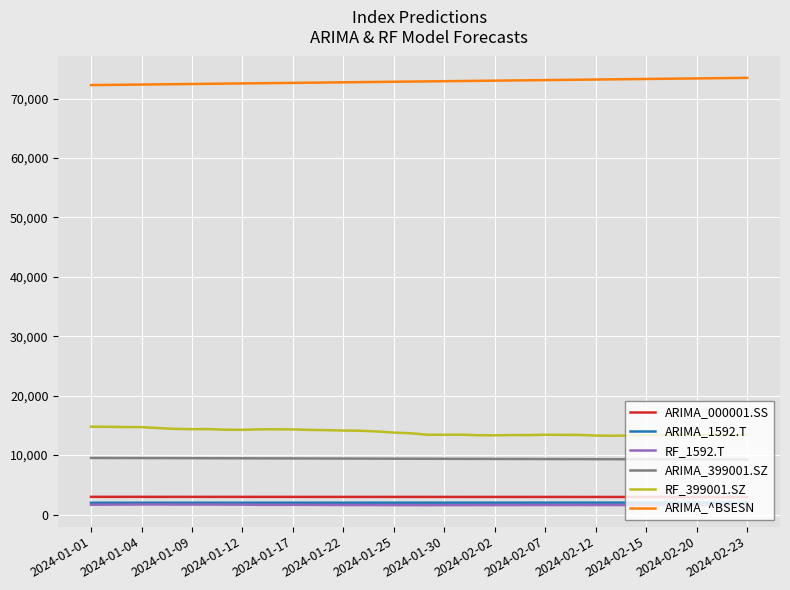

True or false: ARIMA_^BSESN and RF_399001.SZ intersect in this chart.

False